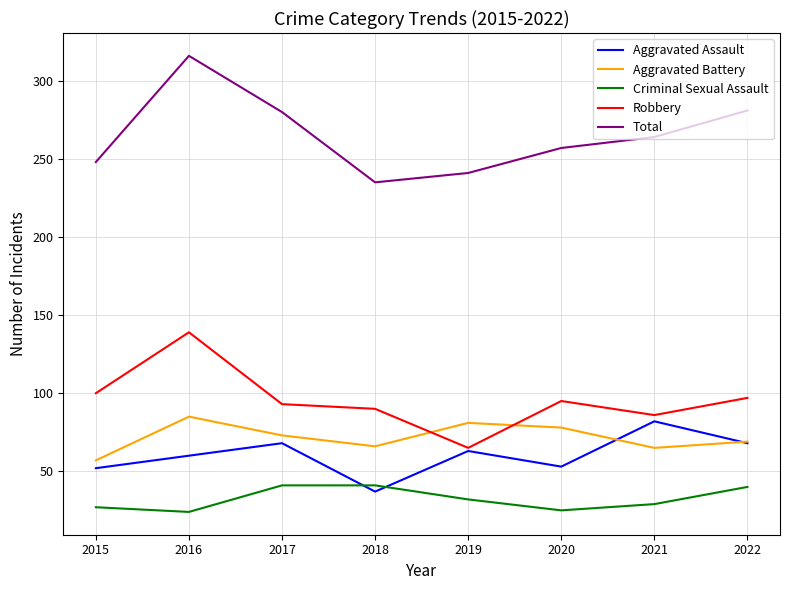

Which series has the largest total across all categories?

Total